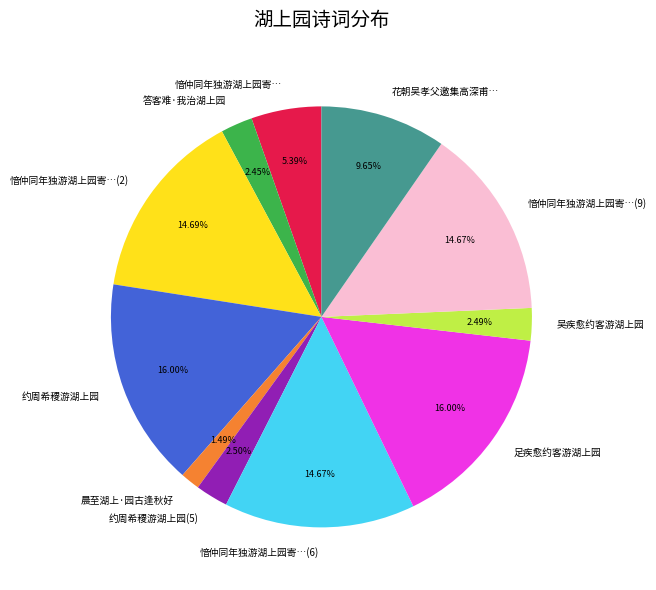

What is the ratio of the value at 愔仲同年独游湖上园寄…(9) to the value at 吴疾愈约客游湖上园?

5.9